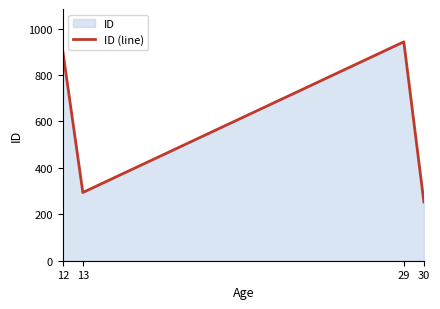

What is the change in value from 13 to 30?

-41